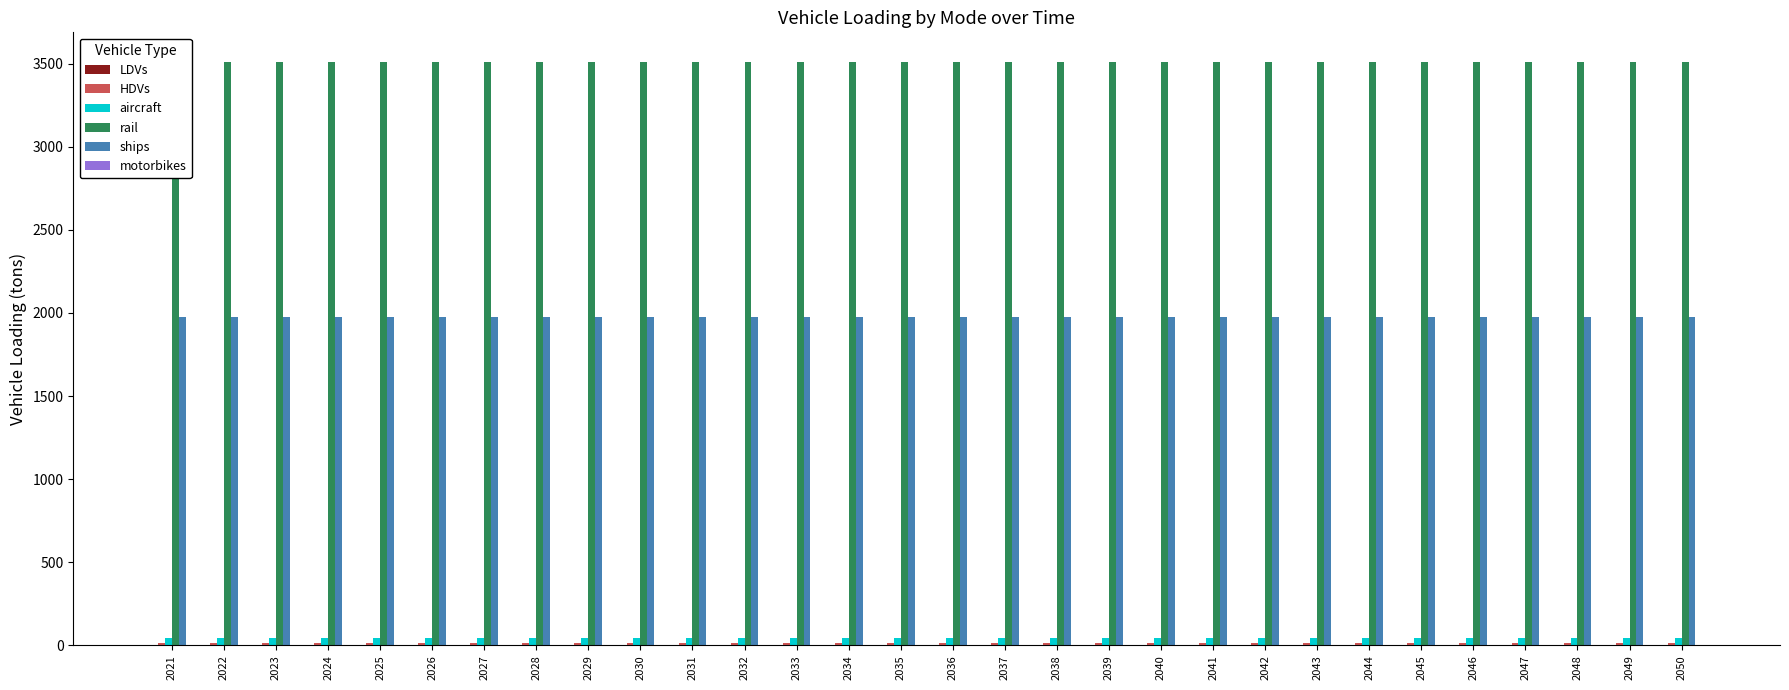

Is the value of rail at 2046 greater than the value of aircraft at 2030?

Yes